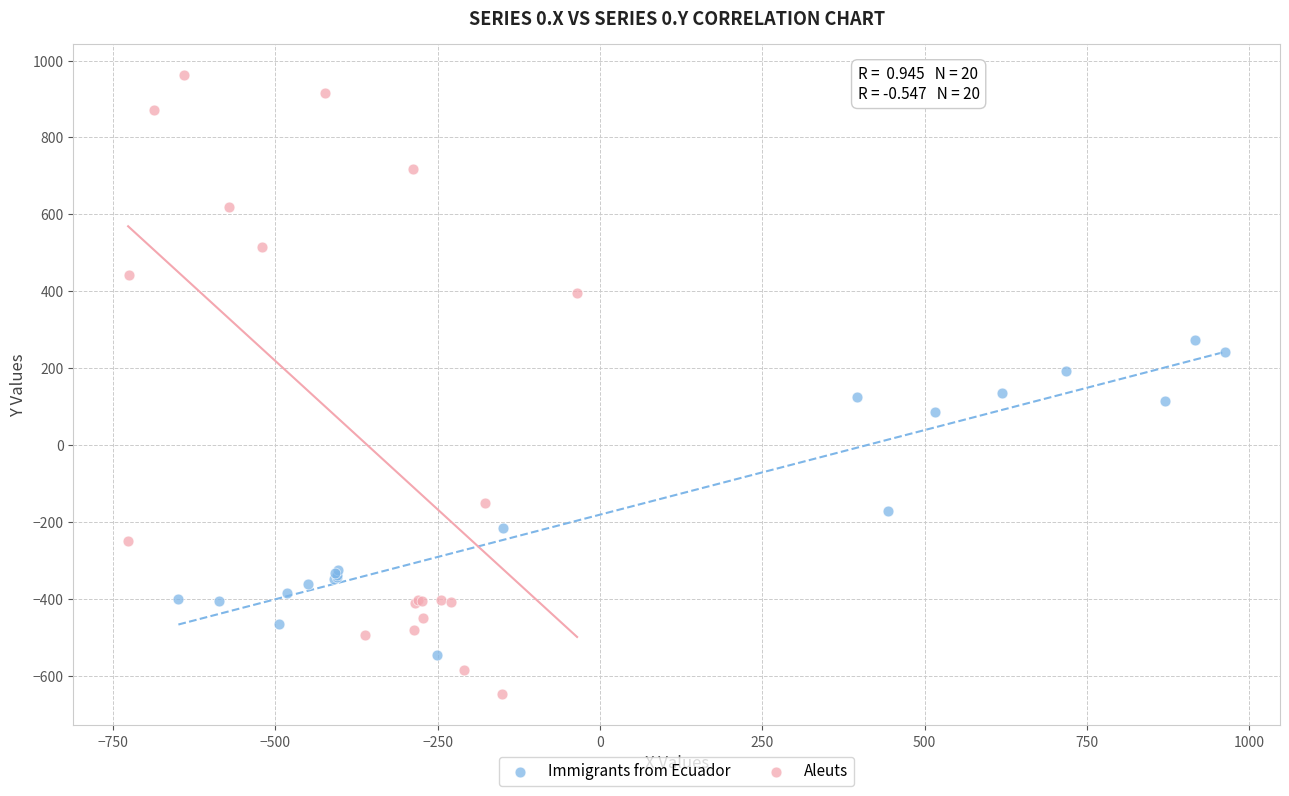

What are all the series names shown in the legend?

Immigrants from Ecuador, Aleuts